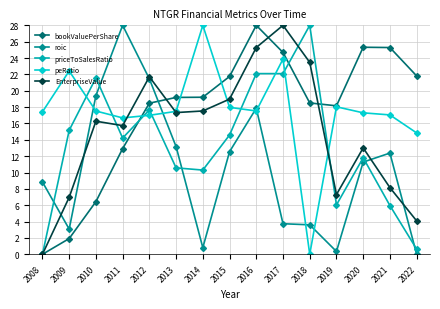

Between which two adjacent categories do roic and peRatio first intersect?

2009 and 2010